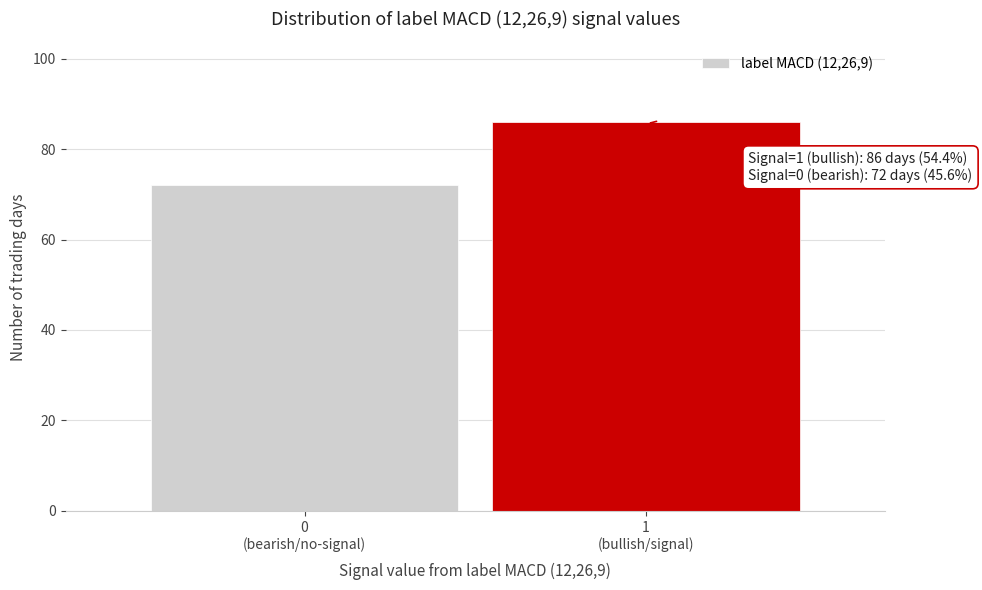

Reading right to left, transcribe all the data shown in this chart.

86	72